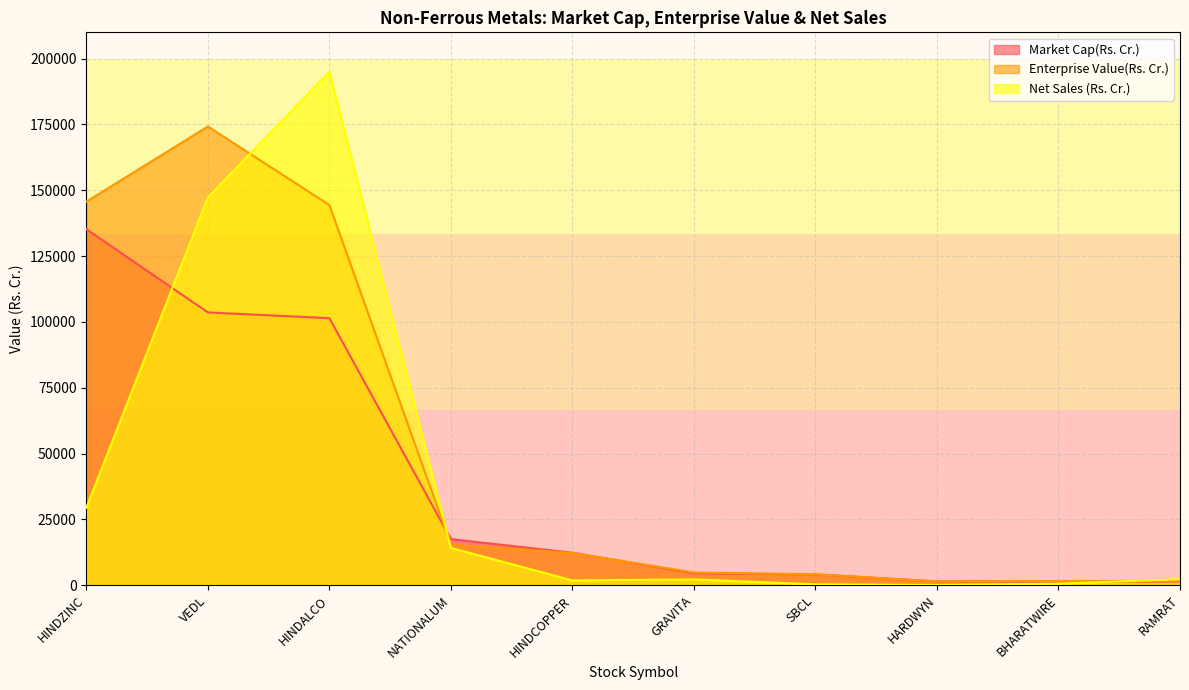

At how many categories does at least one series exceed 140047?

3